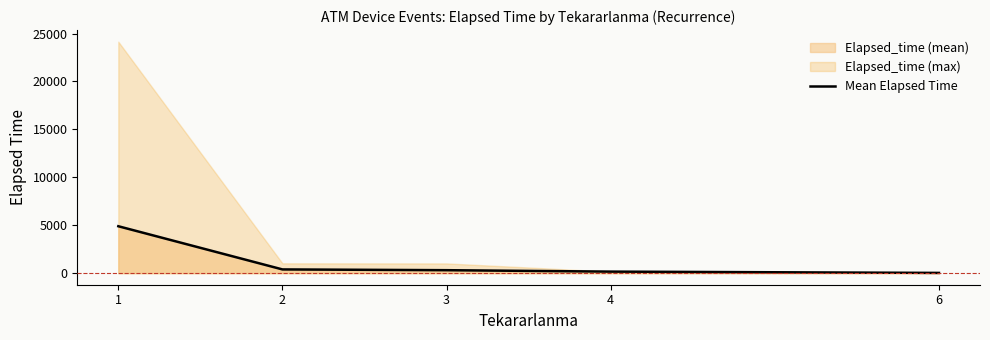

What is the change in value from 3 to 4?

-149.0